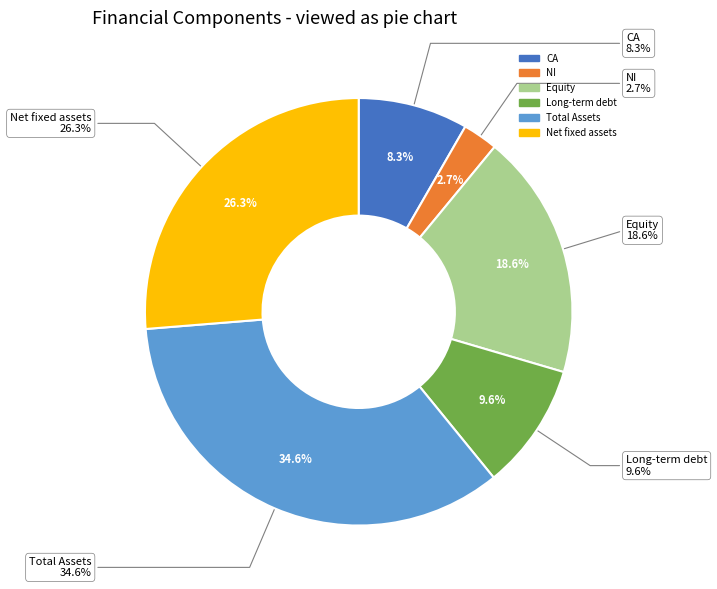

Does NI represent more than half of the total?

No